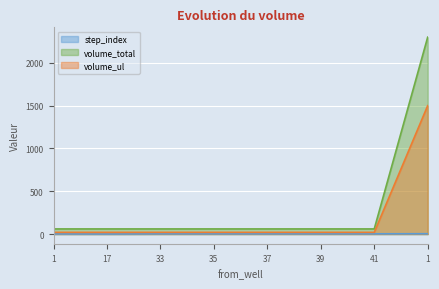

What is the difference between the maximum and second lowest values in the step_index series?

2